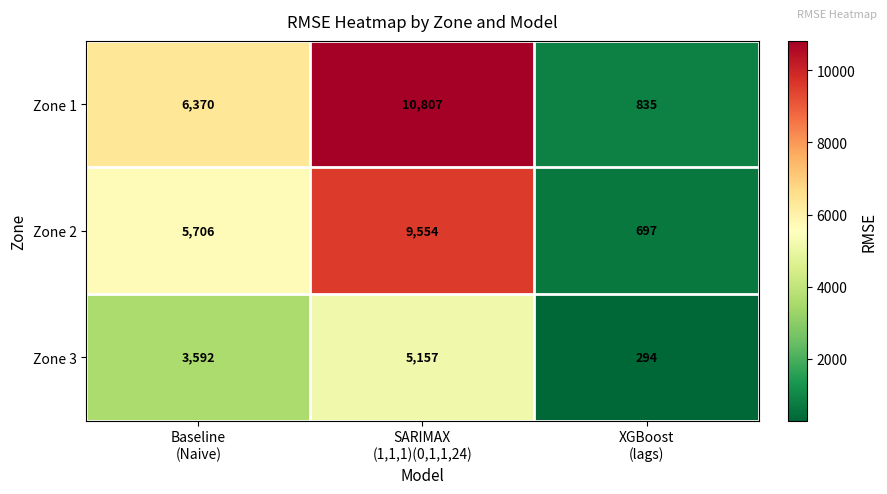

Which label corresponds to the largest value in the chart?

SARIMAX
(1,1,1)(0,1,1,24)